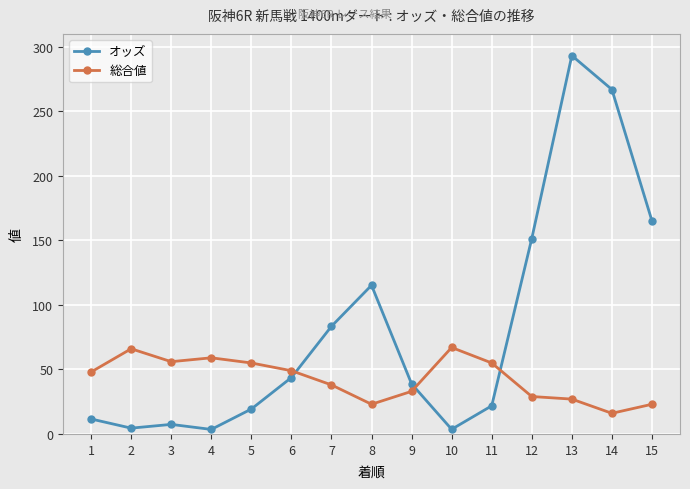

Which series has the largest total across all categories?

オッズ